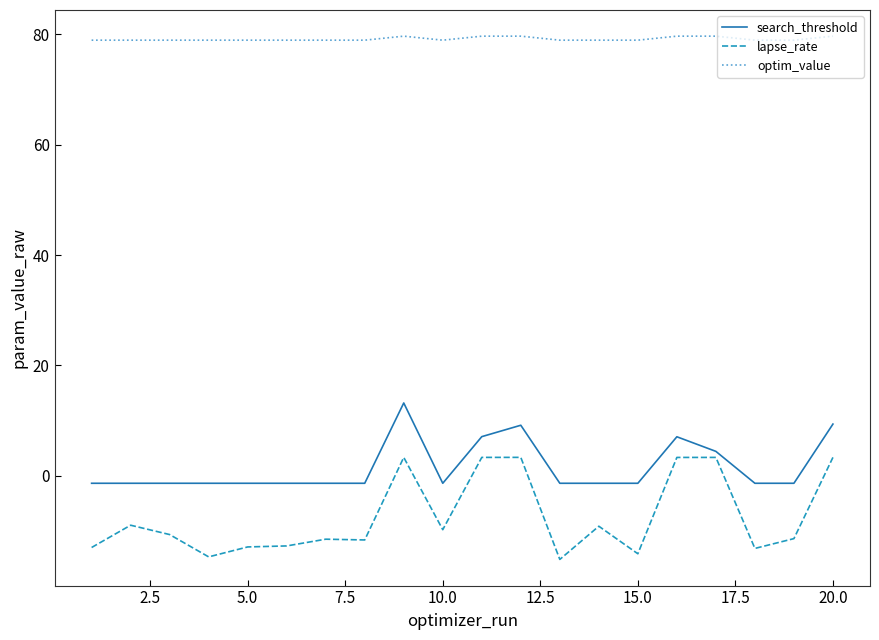

Which series has the largest total across all categories?

optim_value